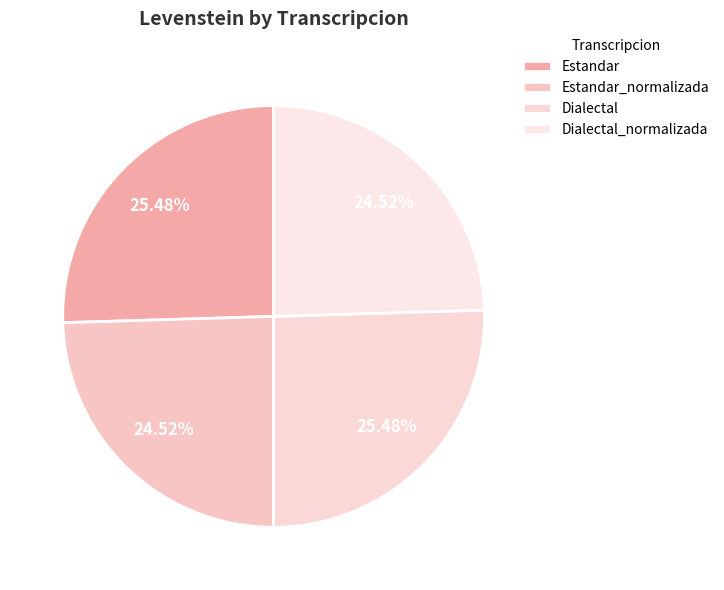

How many slices are in this pie chart?

4